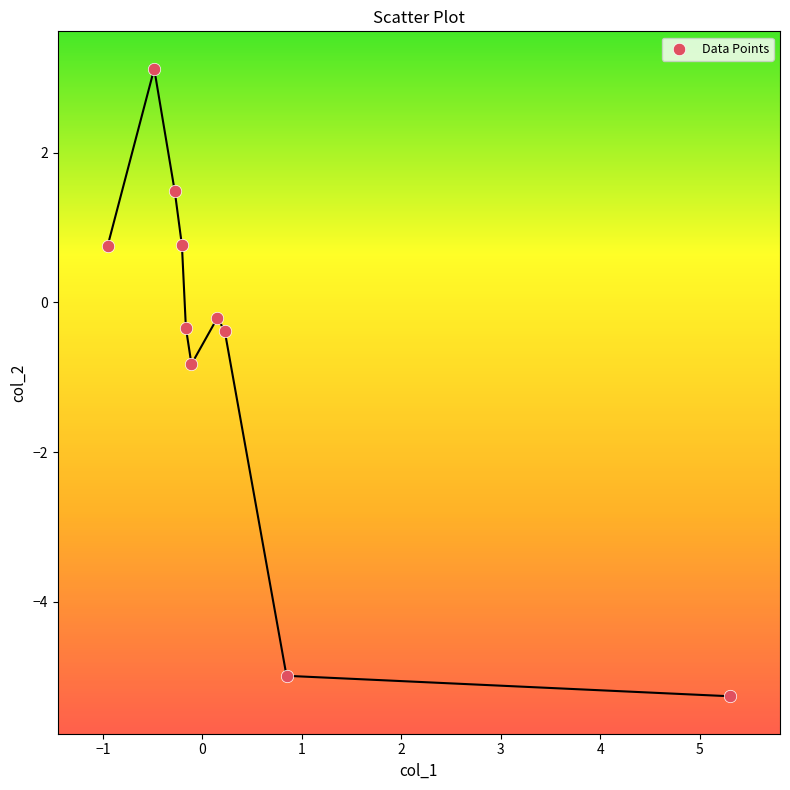

What Y value in the scatter plot is closest to -1?

-0.8